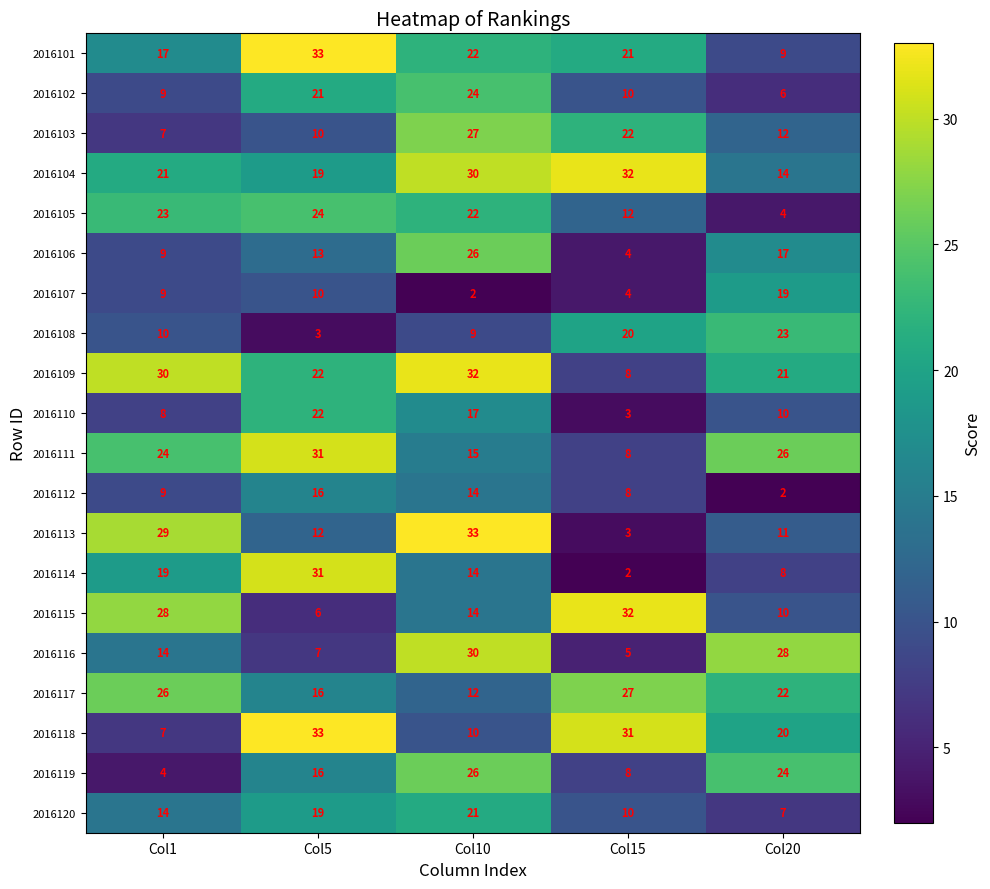

Which category has the lowest value in the 2016101 series?

Col20